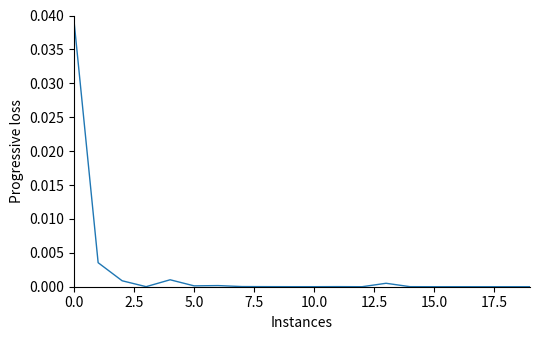

Does the chart have visible grid lines?

No